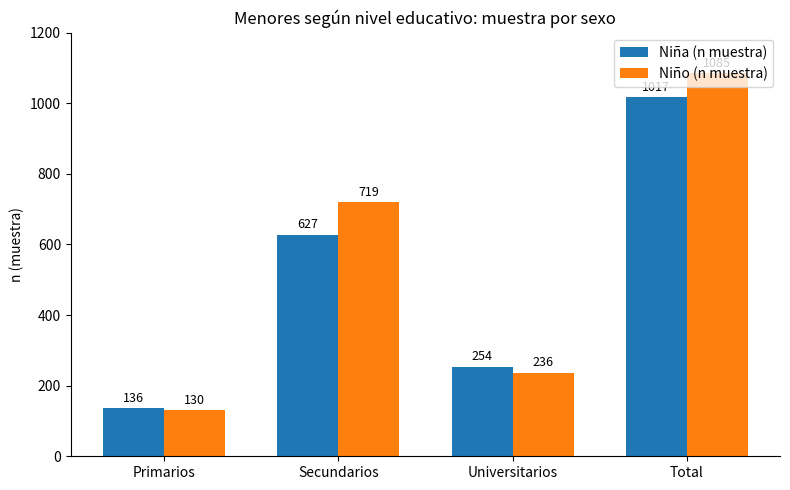

How many values in the Niña (n muestra) series are below 627?

2